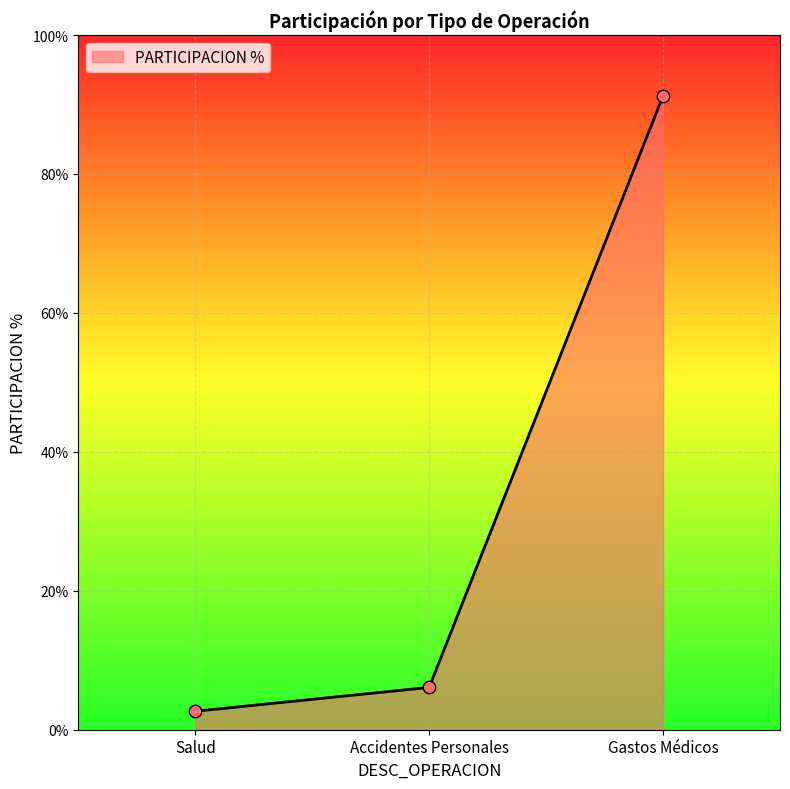

What is the ratio of the value at Salud to the value at Accidentes Personales?

0.4